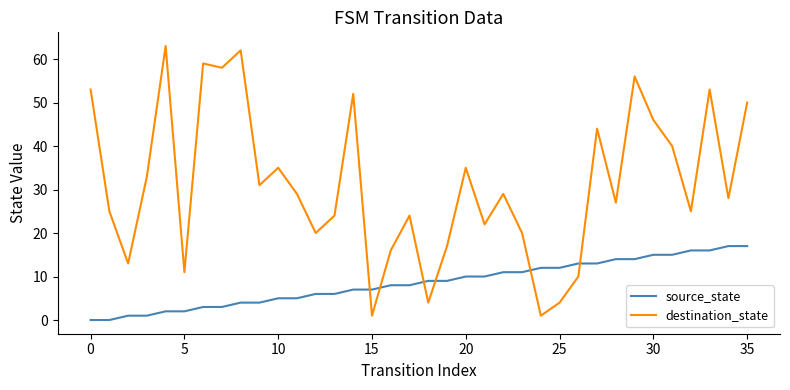

How many intersections are there between source_state and destination_state?

6